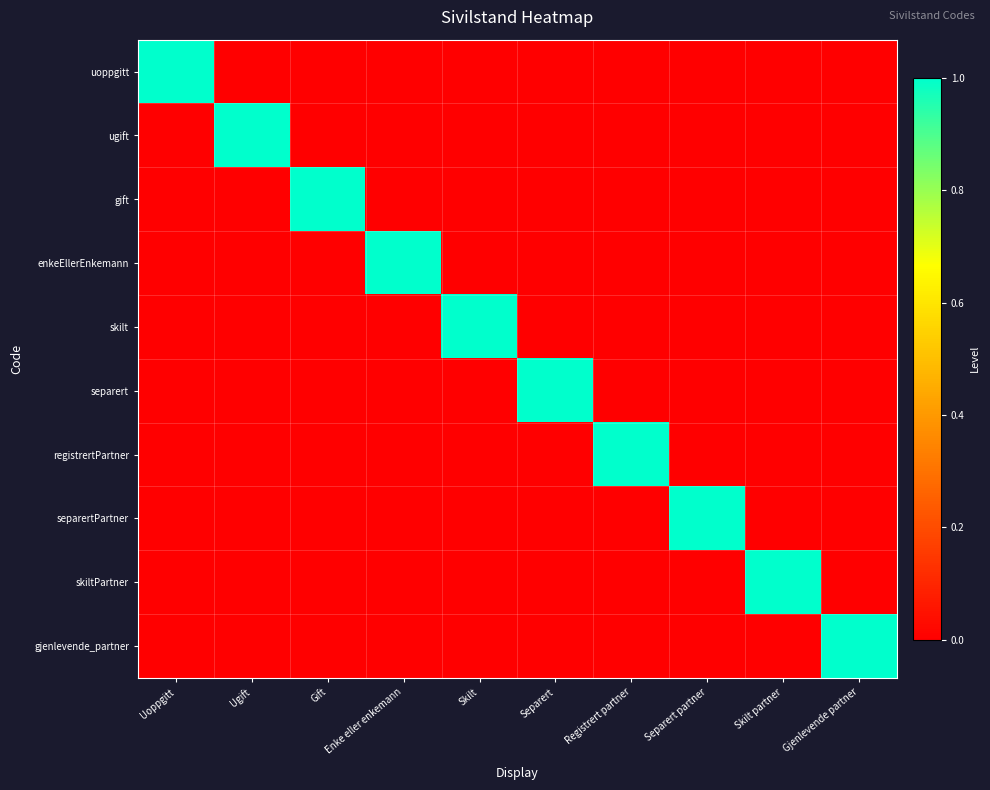

List the series in order of their peak value, highest first.

uoppgitt, ugift, gift, enkeEllerEnkemann, skilt, separert, registrertPartner, separertPartner, skiltPartner, gjenlevende_partner